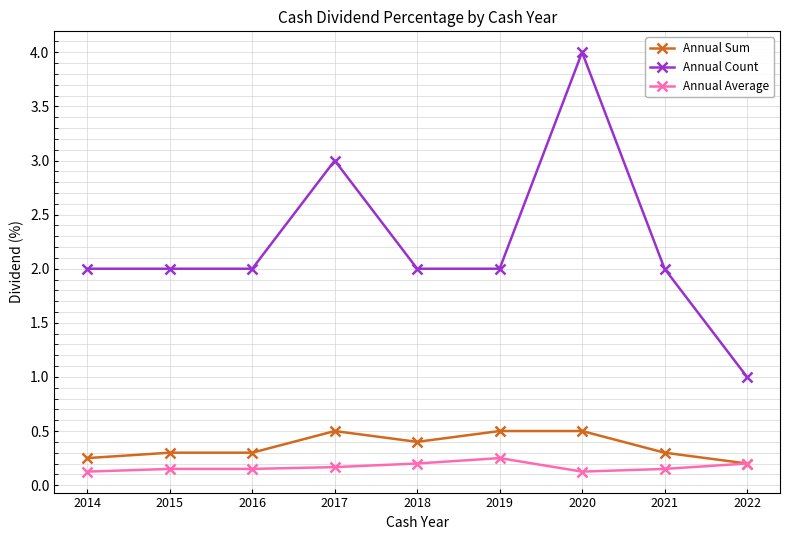

True or false: Annual Average has a value of 0.0 at 2015.

False